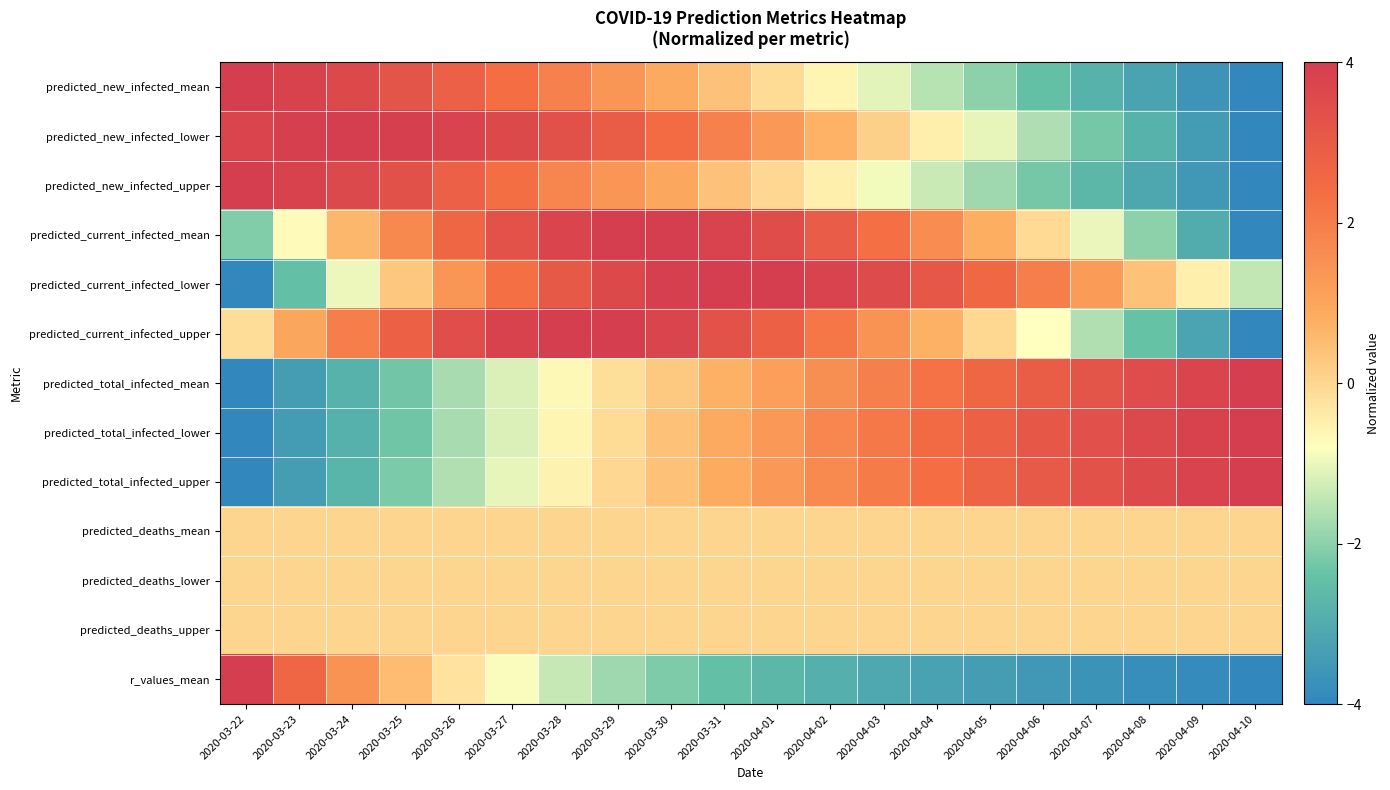

At 2020-04-09, list the series in order from largest to smallest.

predicted_total_infected_lower, predicted_total_infected_upper, predicted_total_infected_mean, predicted_deaths_mean, predicted_deaths_lower, predicted_deaths_upper, predicted_current_infected_lower, predicted_current_infected_mean, predicted_current_infected_upper, predicted_new_infected_lower, predicted_new_infected_upper, predicted_new_infected_mean, r_values_mean